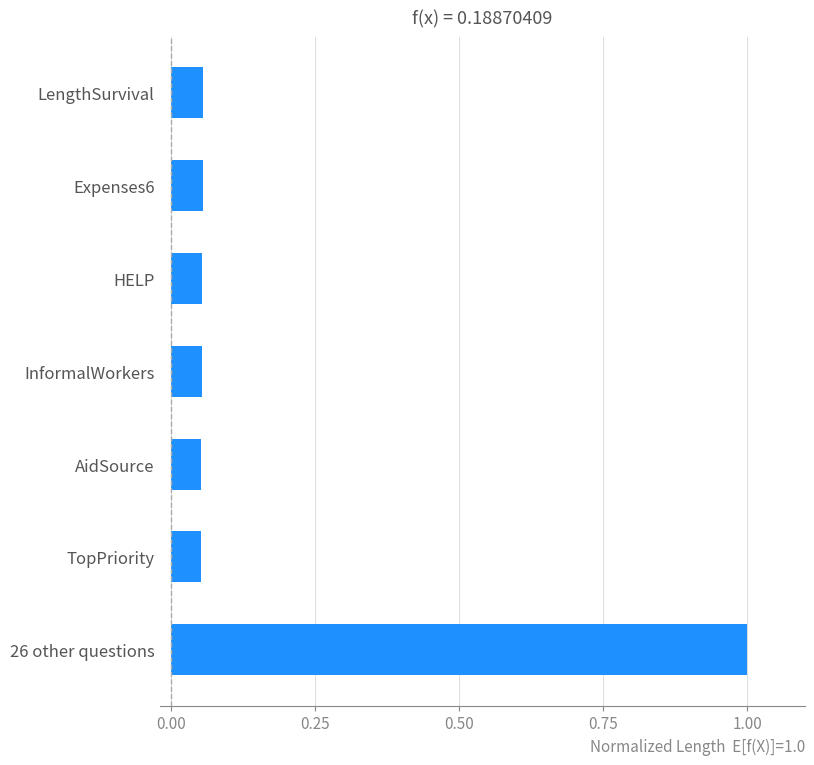

What is the label of the 7th bar from the top?

26 other questions